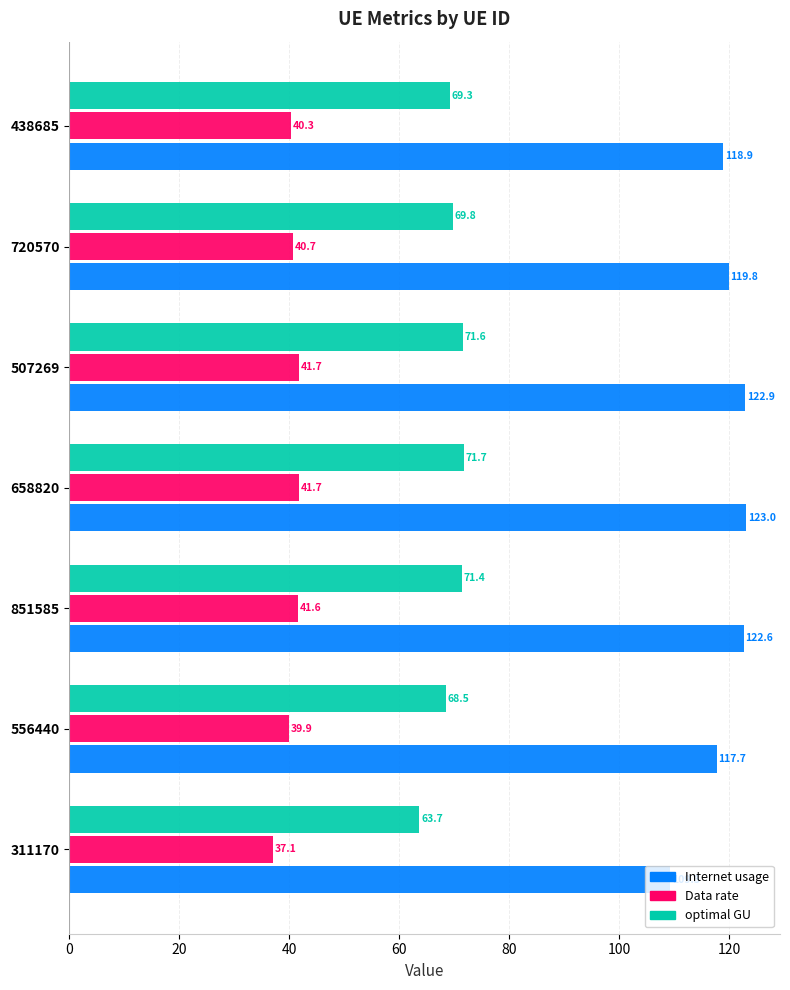

How many data points in Internet usage are above 119?

4